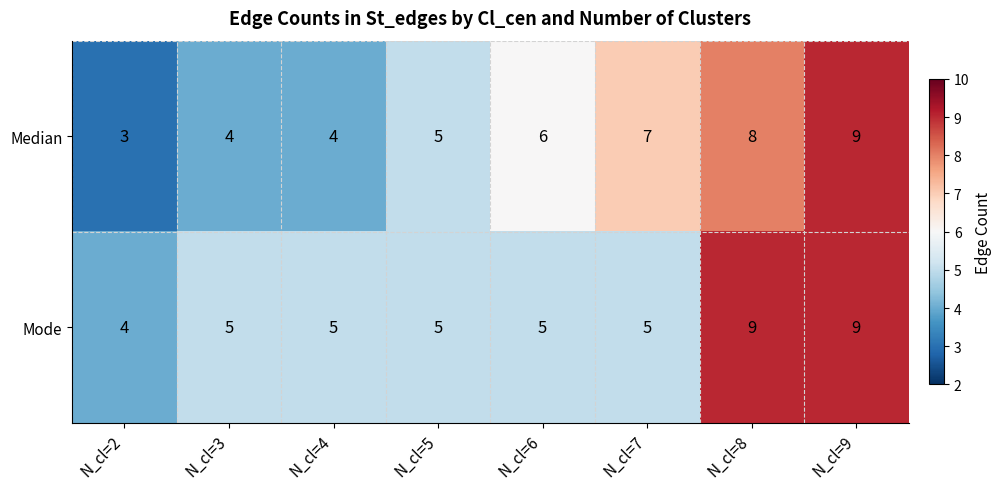

At how many categories does at least one series exceed 3?

8